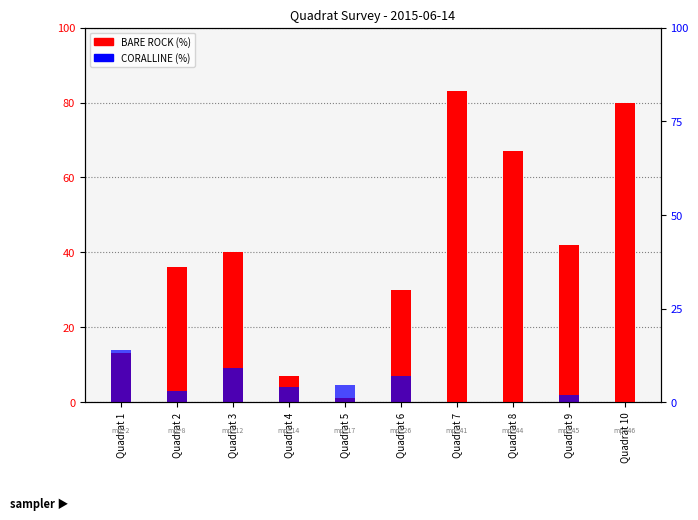

Which category has the highest value across all series?

Quadrat 7